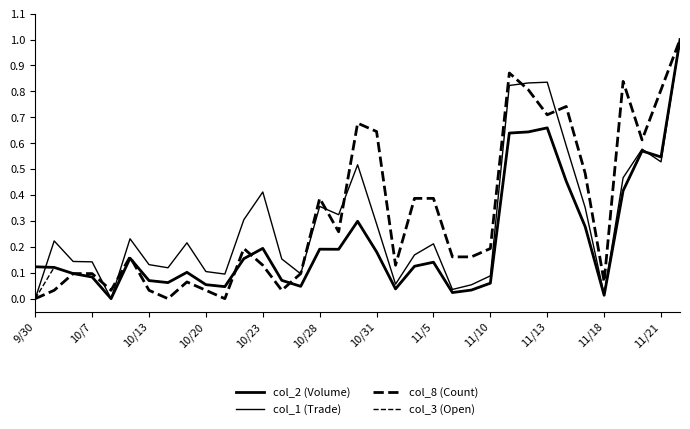

Does the chart display data point markers on the line(s)?

No